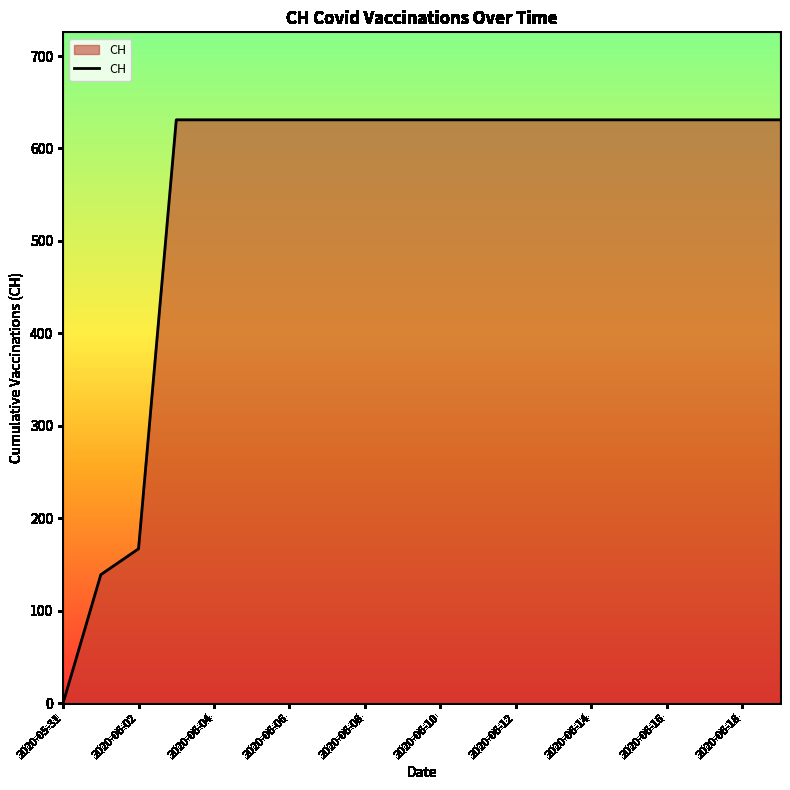

What is the greatest value displayed?

631